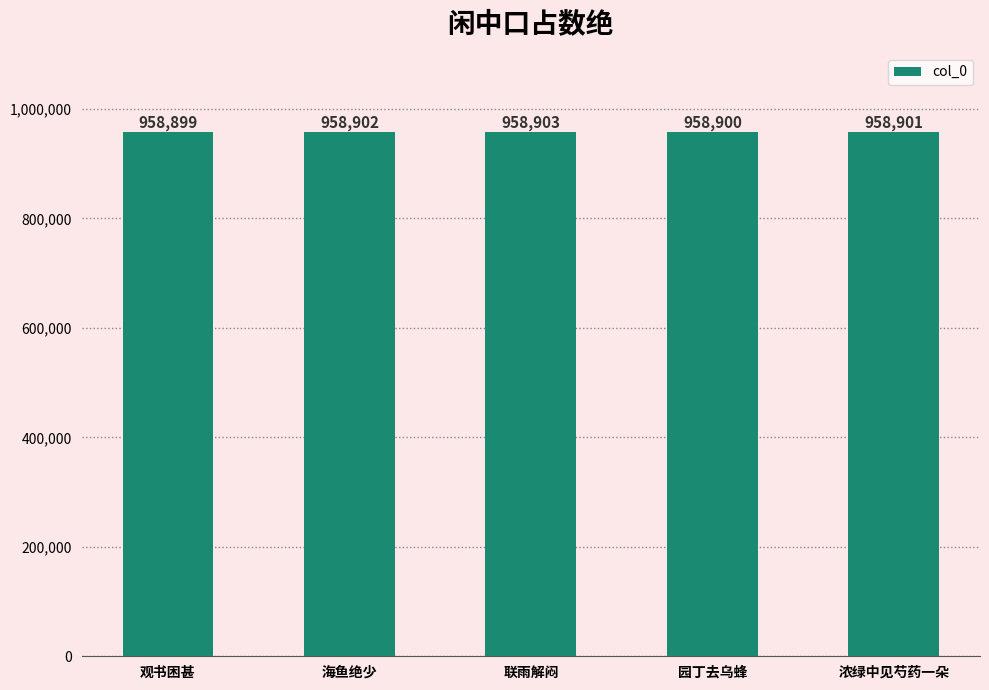

Rank the categories by value from highest to lowest.

联雨解闷, 海鱼绝少, 浓绿中见芍药一朵, 园丁去乌蜂, 观书困甚